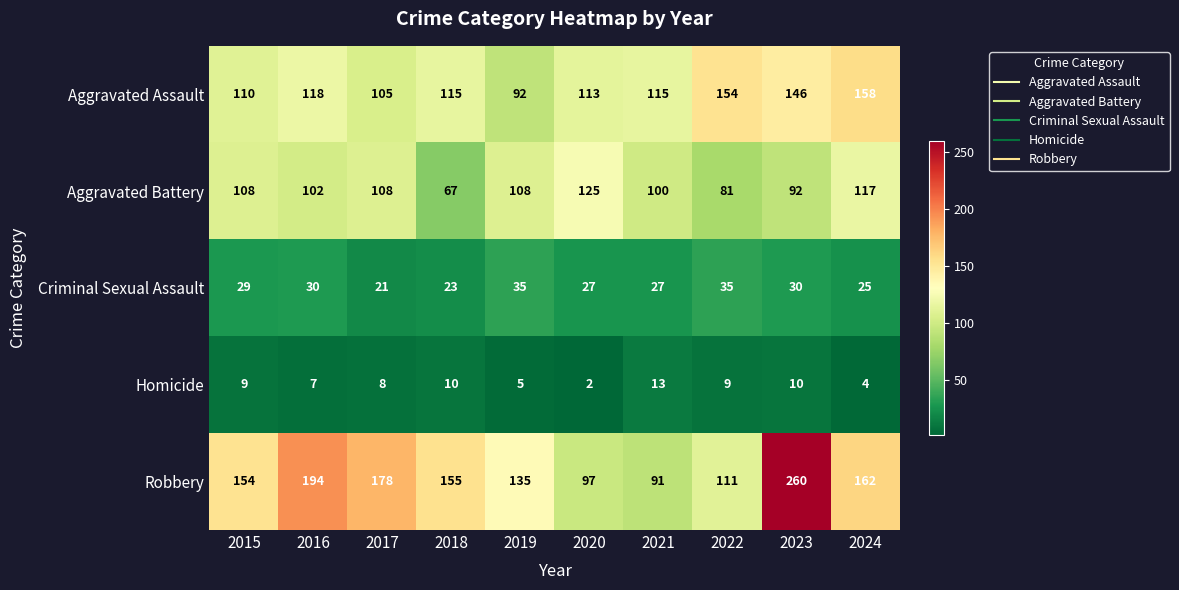

Which series has the largest total across all categories?

Robbery